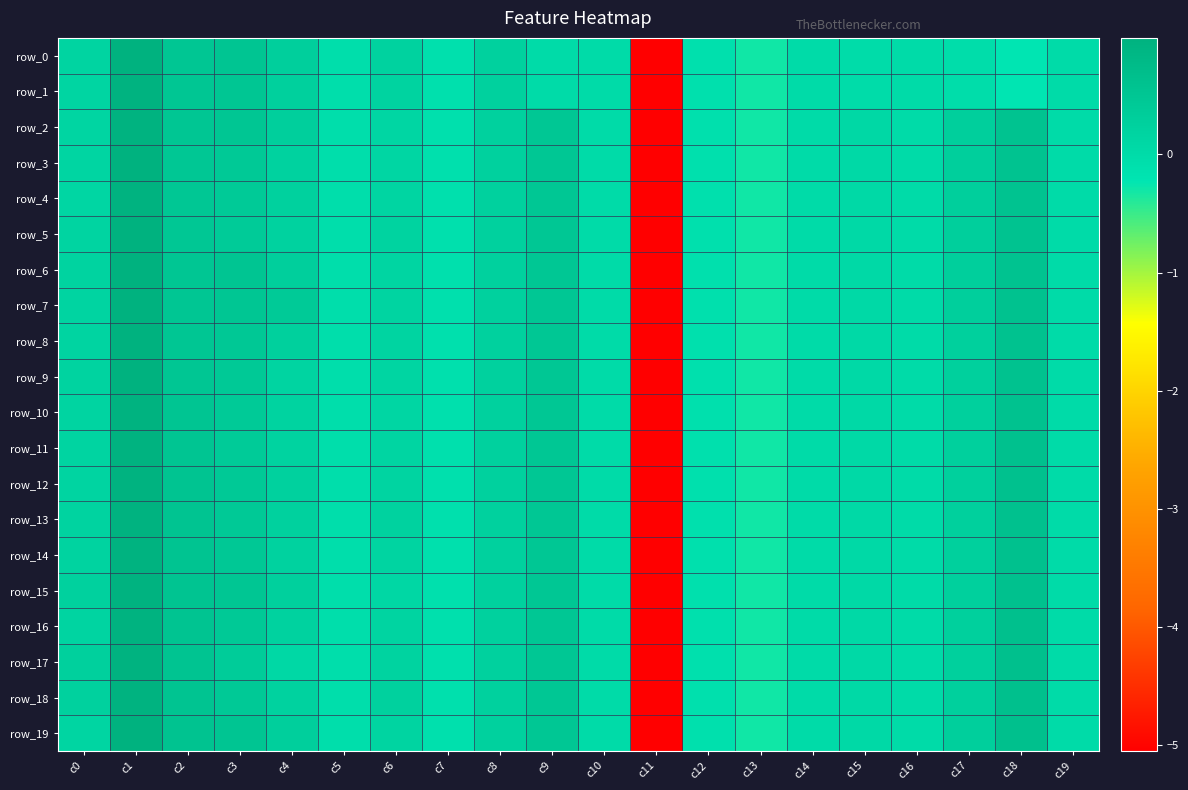

What is the sum of all row_4 values?

-1.6